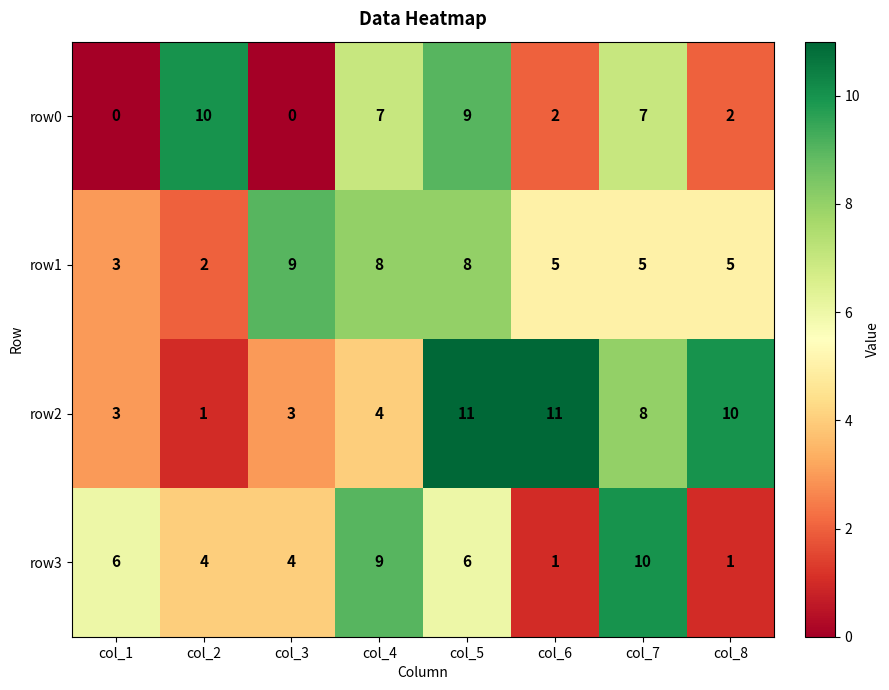

True or false: row2 has a value of 11 at col_6.

True